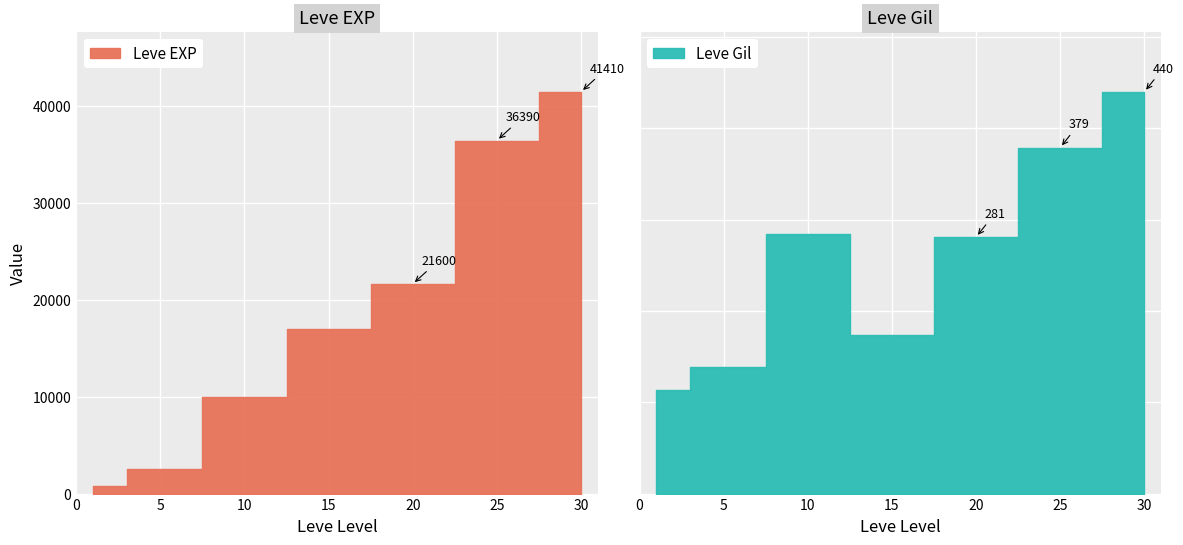

What is the sum of the Leve EXP values at 15 and 30?

58330